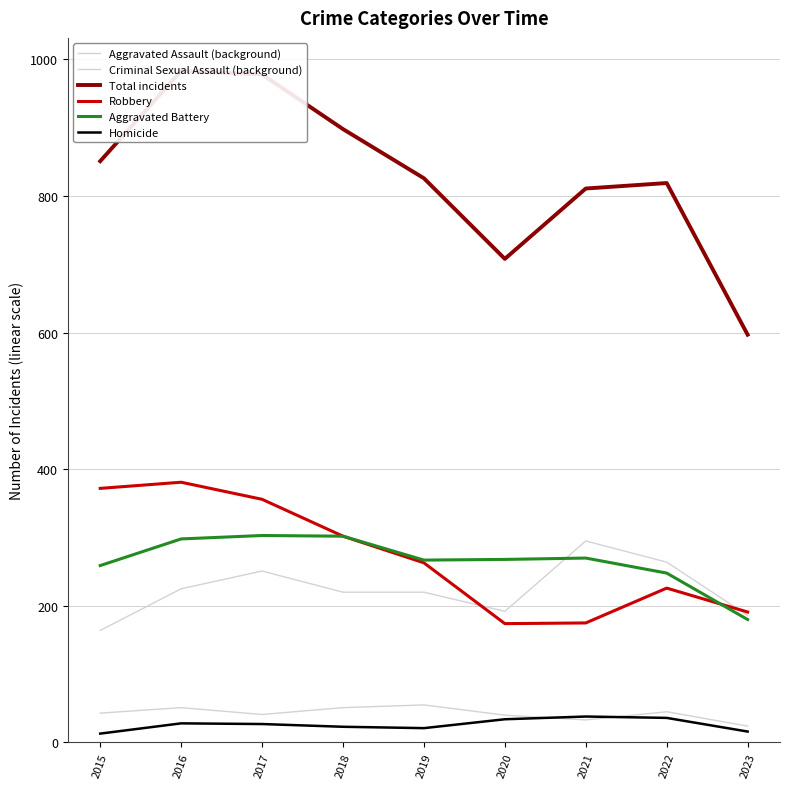

Does the chart display data point markers on the line(s)?

No